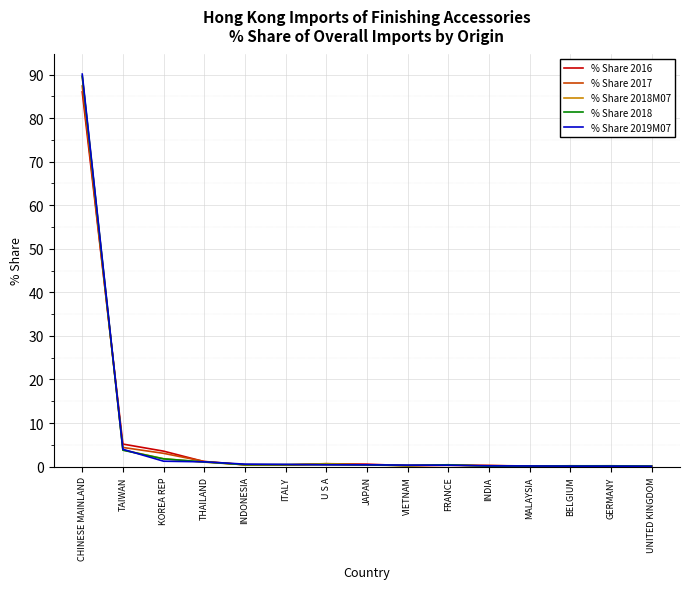

What is the minimum value shown in the chart?

0.1